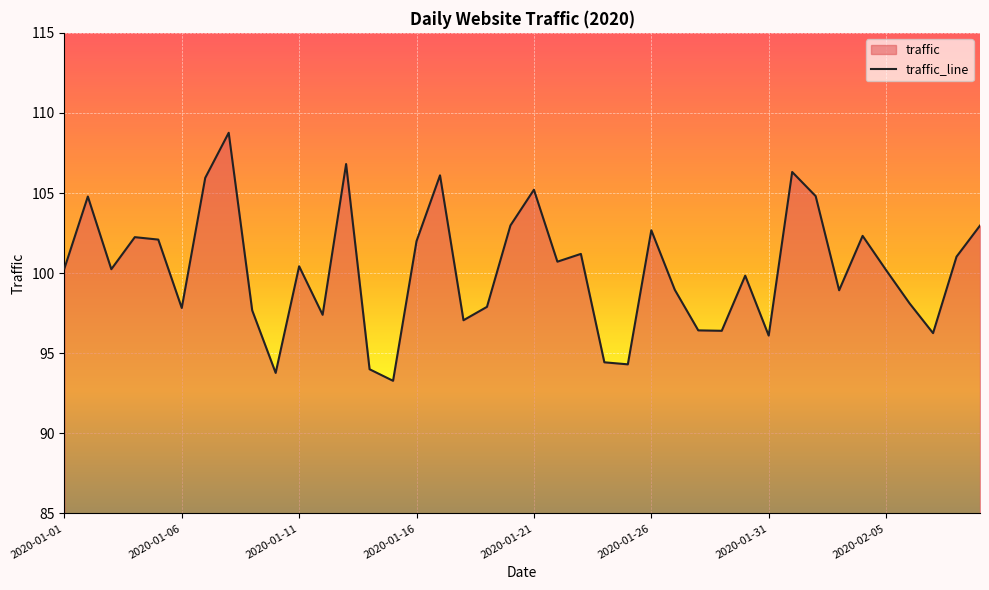

What is the change in value from 2020-01-07 to 2020-01-10?

-12.2